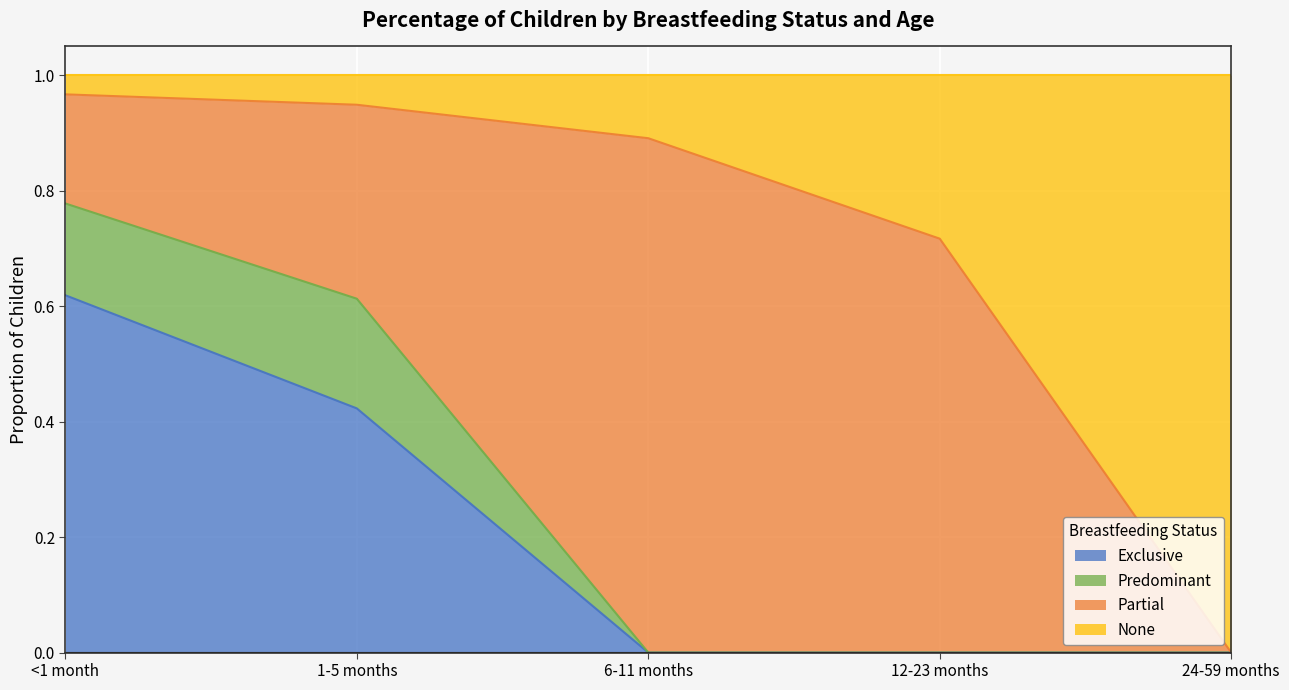

What is the total value across all series at 1-5 months?

1.0